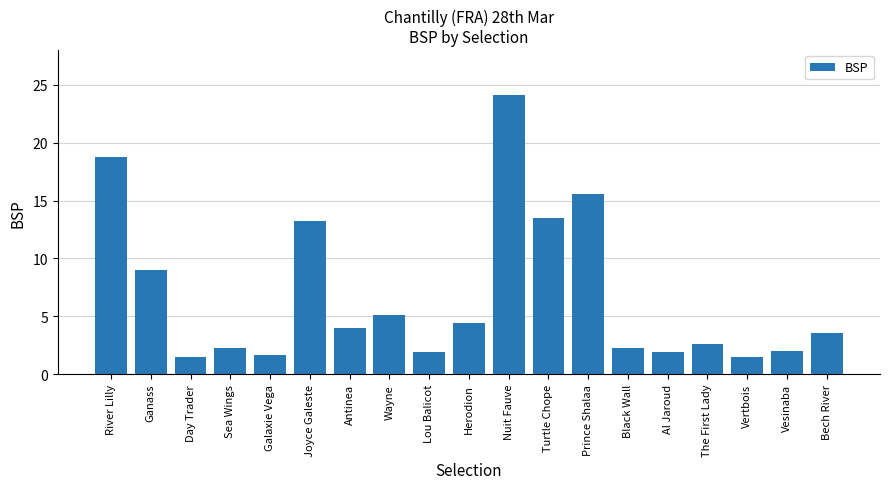

What is the difference between the second highest and second lowest values?

17.3